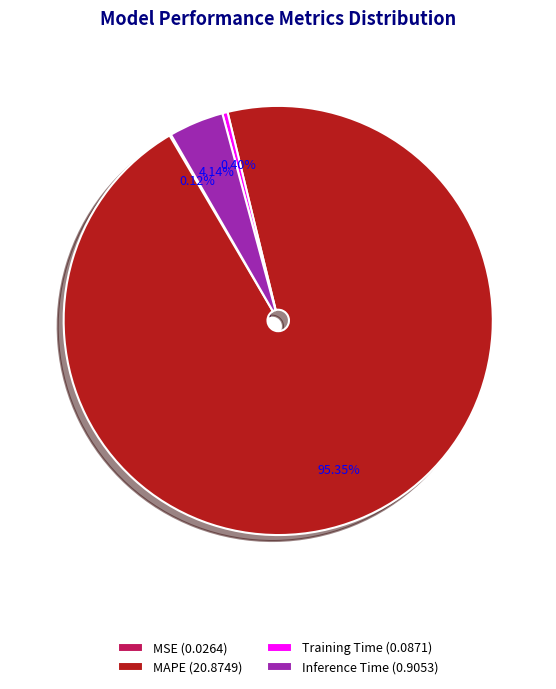

Is there any slice that represents more than half of the pie?

Yes